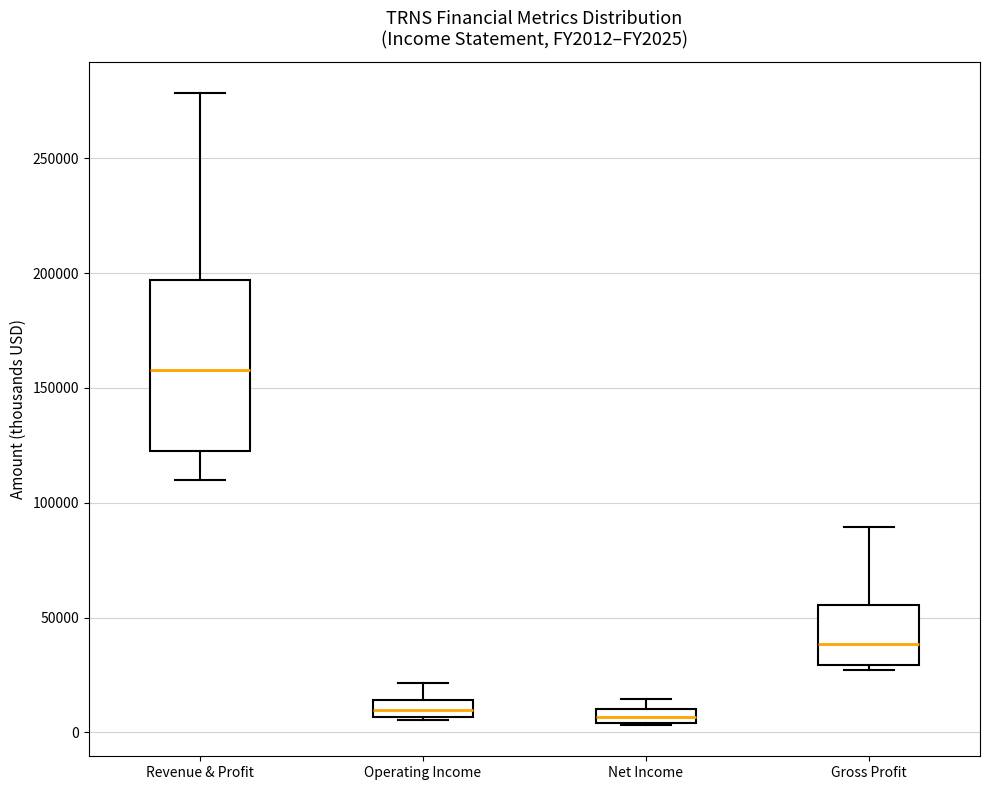

Where is the lower edge of the box for Net Income on the y-axis? The values are not printed on the chart, so give them approximately, as read against the axis.

5000